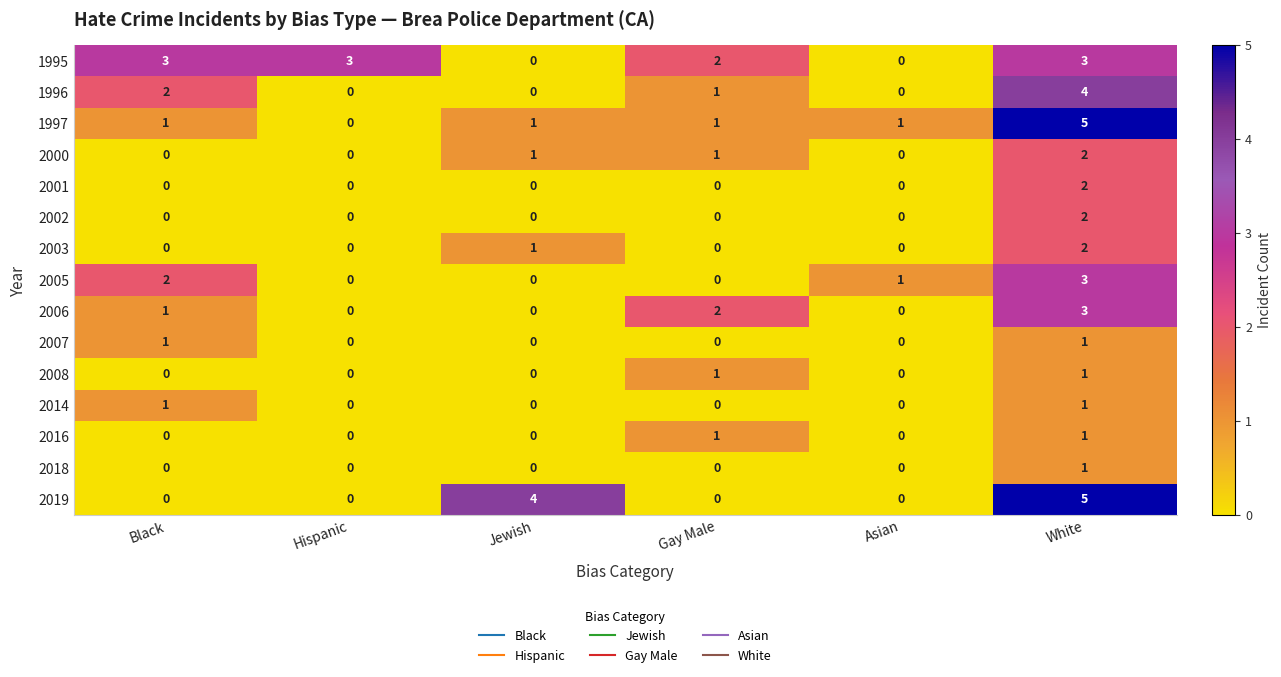

What is the difference between the maximum and minimum values in the 2019 series?

5